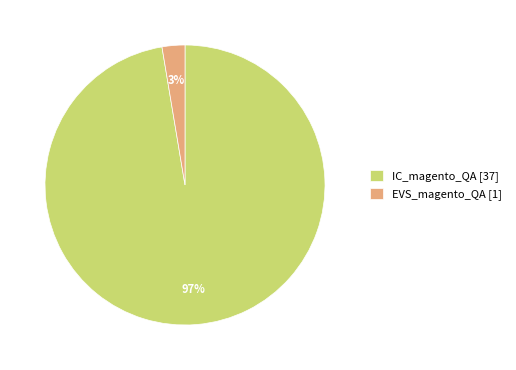

Which category accounts for the majority?

IC_magento_QA